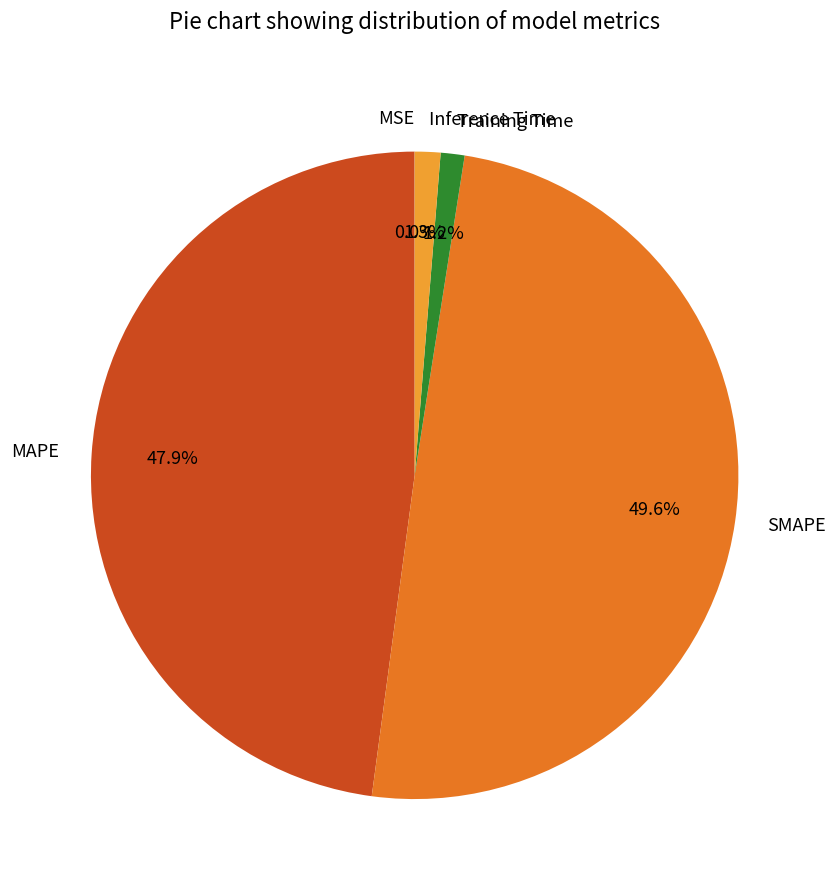

What portion of the pie excludes MAPE?

52.1%